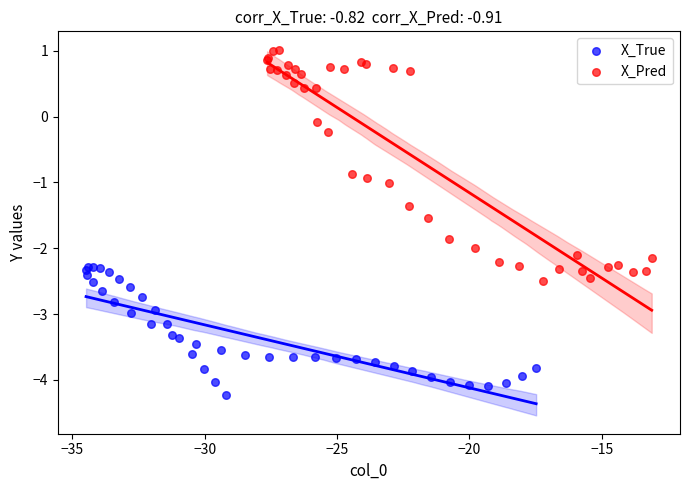

Which series has the widest spread of Y values?

X_Pred